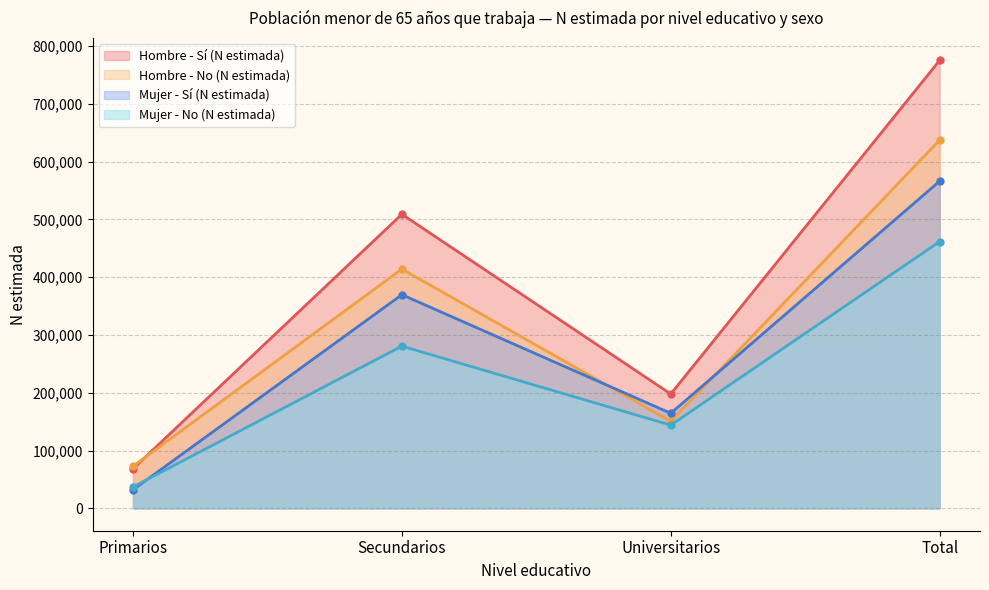

How many Hombre - No (N estimada) values are between 150510 and 637508?

3